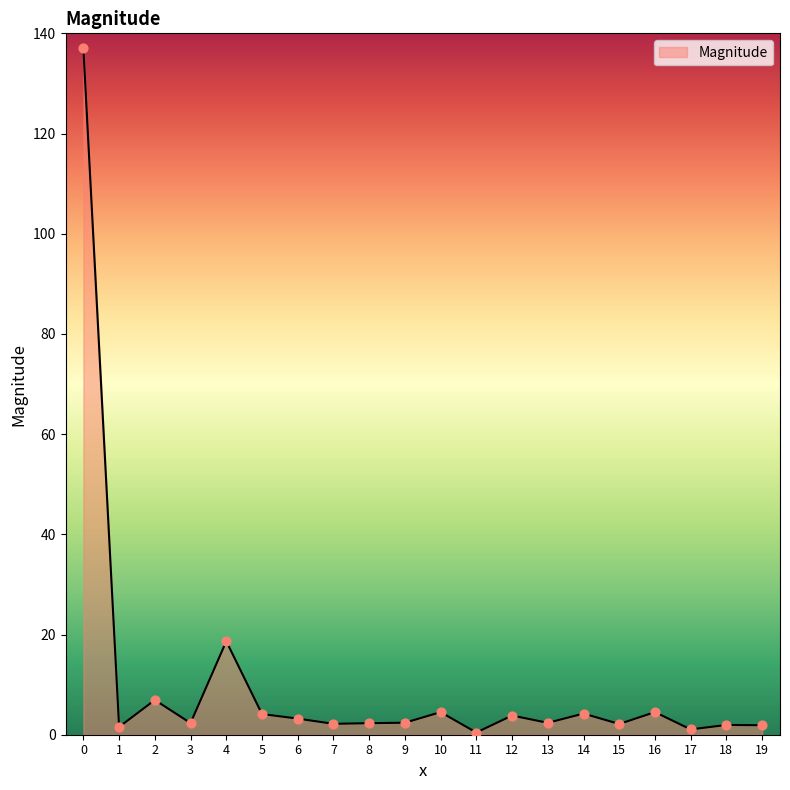

Which has a higher value, 16 or 19?

16